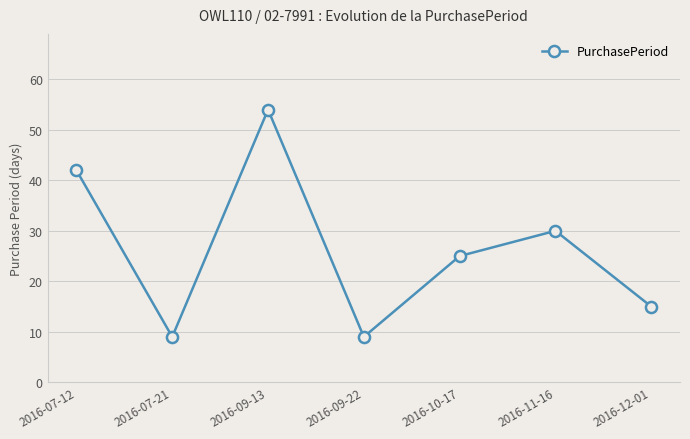

What is the difference between the values at 2016-10-17 and 2016-07-12?

17